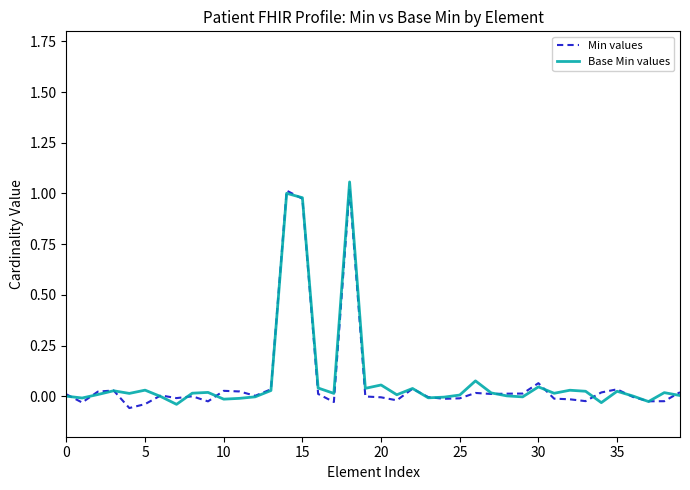

What is the difference between the maximum and minimum values in the Base Min values series?

1.1